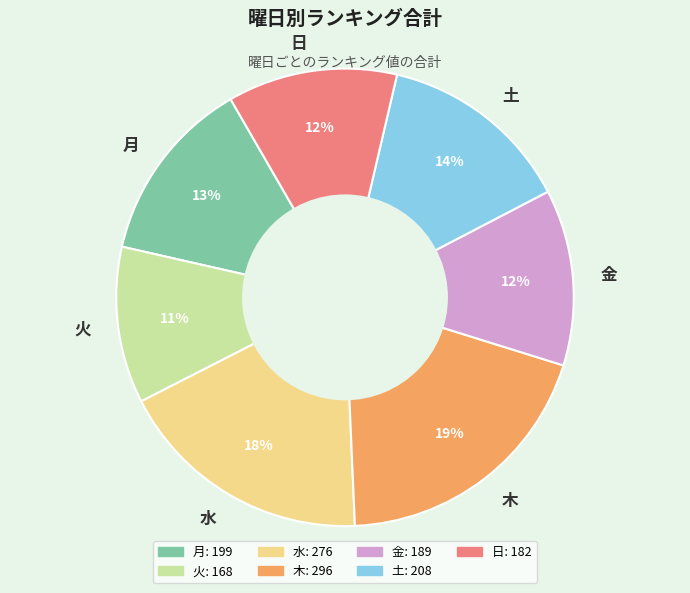

True or false: 木 accounts for 1% of the total.

False